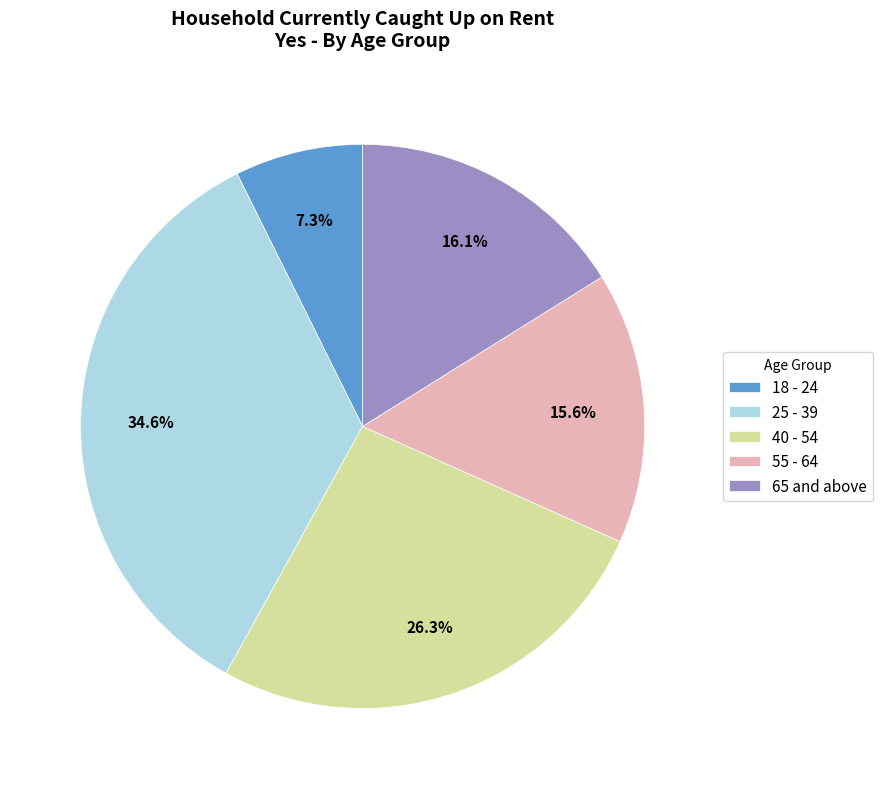

Do 55 - 64 and 65 and above together represent more than half of the pie?

No